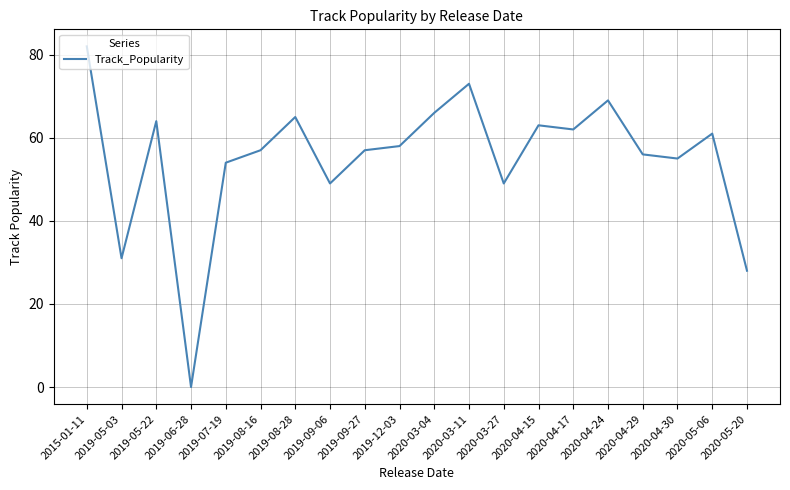

How many lines are shown in the chart?

1